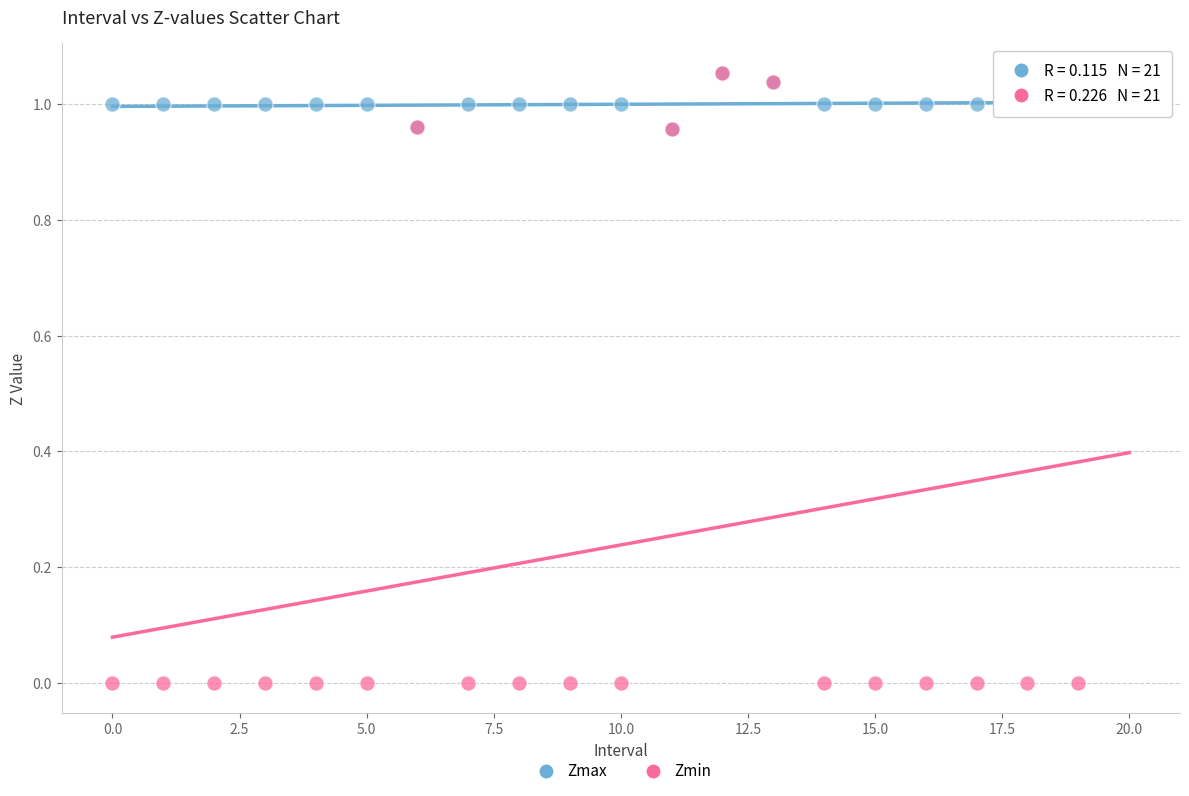

Which series reaches the minimum Y coordinate?

Zmin